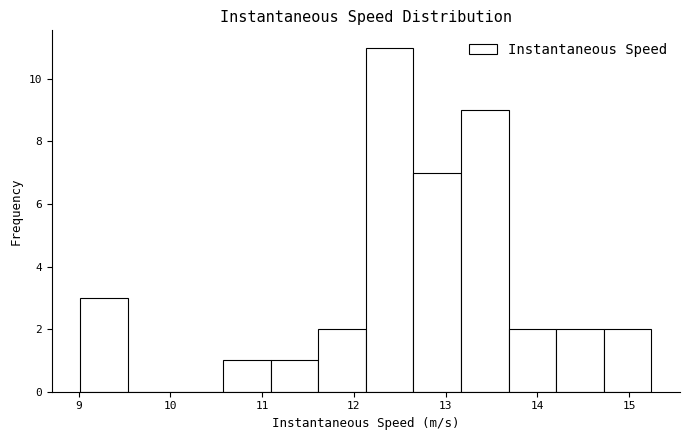

Reading left to right, list every bar in this chart as the range it spans on the x-axis followed by its height. Neither the bar edges nor the heights are printed on the chart, so give them approximately, as read against the axes.

9.0 to 9.5: 3
9.5 to 10.1: 0
10.1 to 10.6: 0
10.6 to 11.1: 1
11.1 to 11.6: 1
11.6 to 12.1: 2
12.1 to 12.7: 11
12.7 to 13.2: 7
13.2 to 13.7: 9
13.7 to 14.2: 2
14.2 to 14.7: 2
14.7 to 15.2: 2